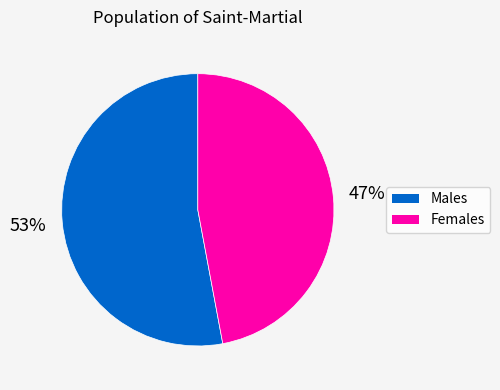

To the nearest percent, what is the difference between the largest and smallest slice percentages?

6%